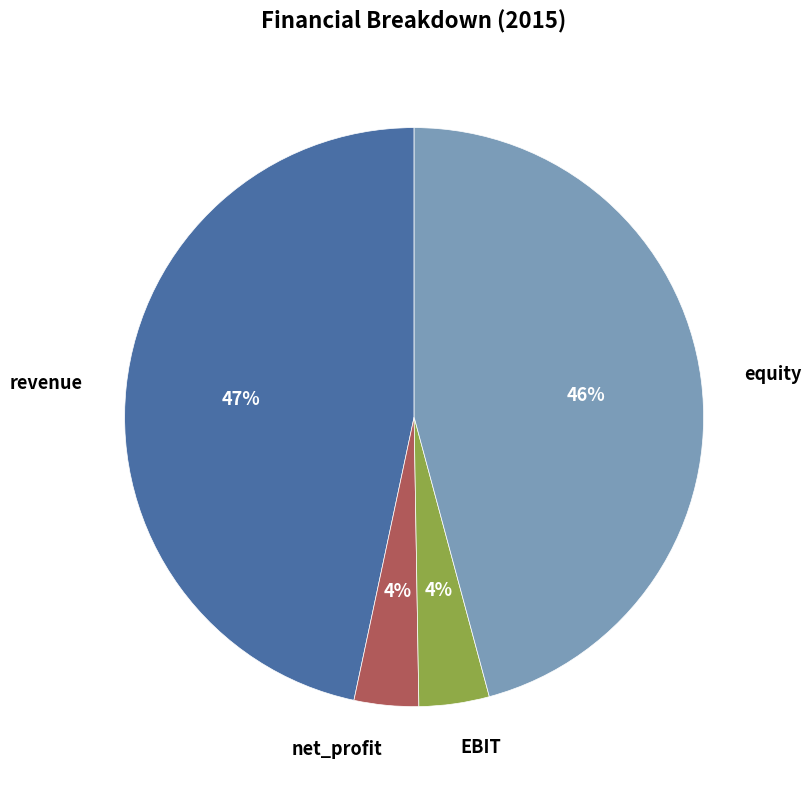

Count the number of slices in the pie.

4